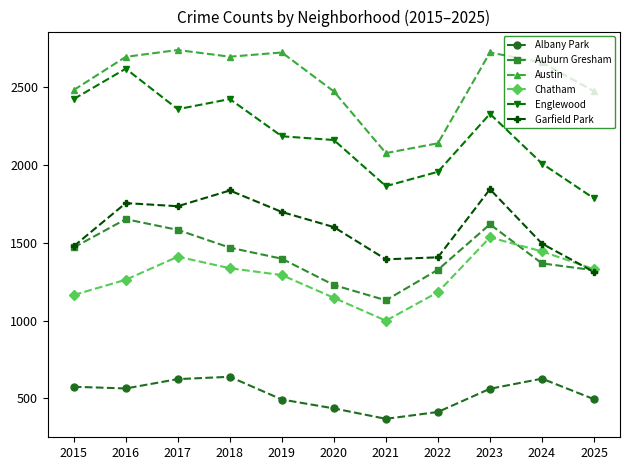

At which label does Austin first exceed 2657?

2016